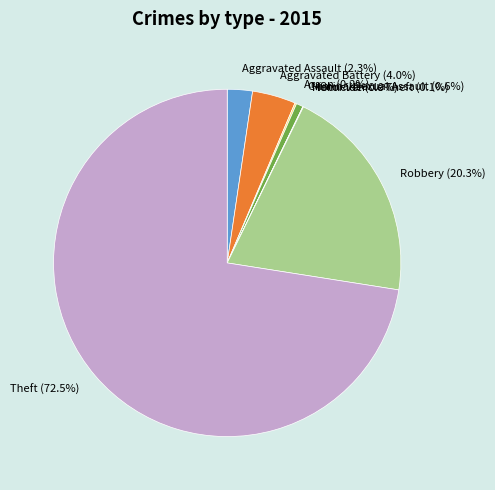

Count the number of slices in the pie.

8